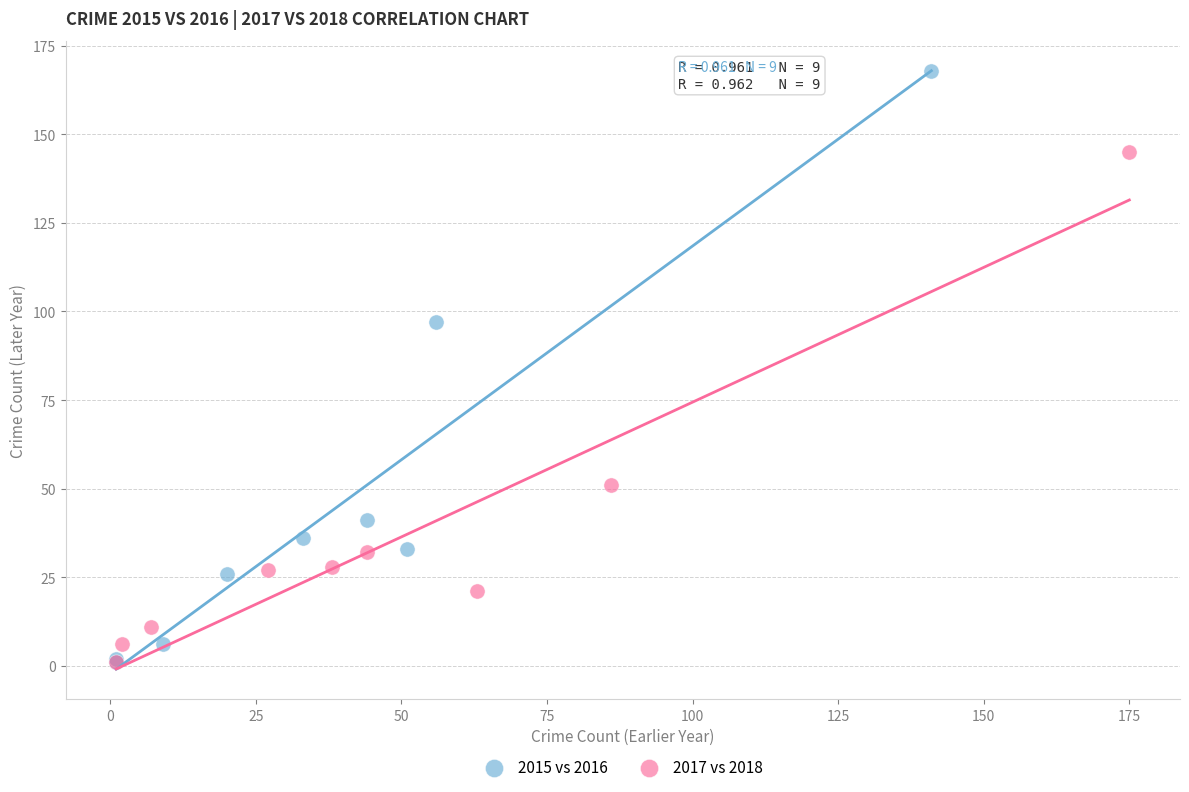

Which series has the widest spread of Y values?

2015 vs 2016